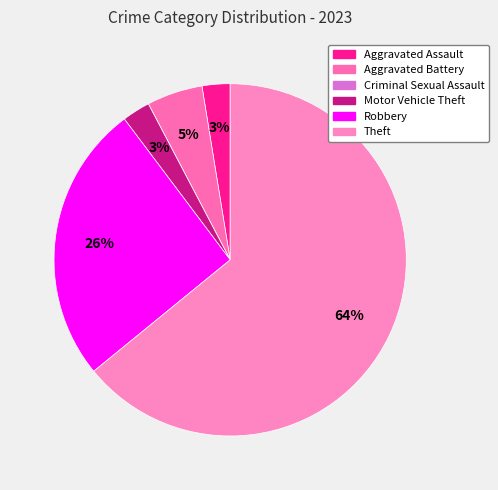

Rank the categories by value from highest to lowest.

Theft, Robbery, Aggravated Battery, Aggravated Assault, Motor Vehicle Theft, Criminal Sexual Assault